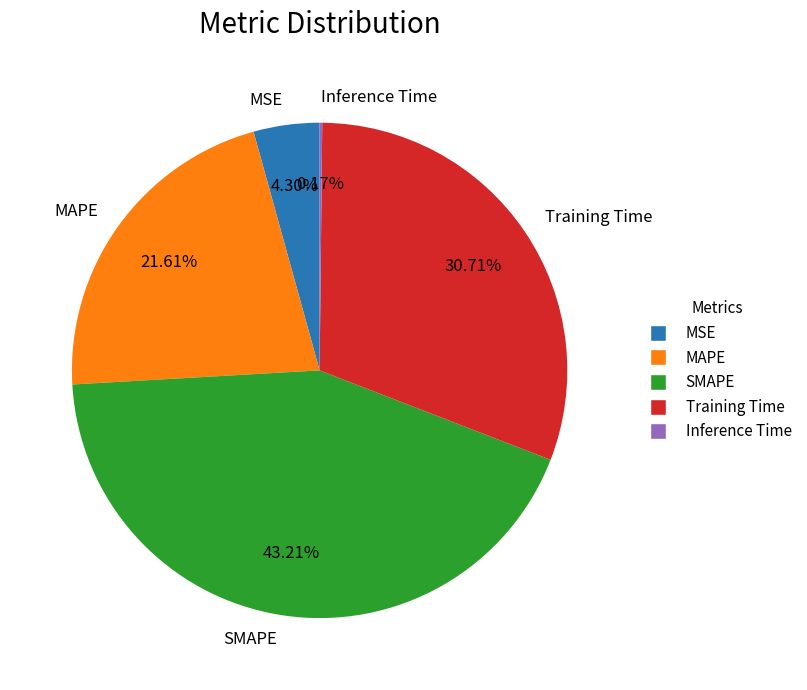

To the nearest percent, what is the difference between the largest and smallest slice percentages?

43%